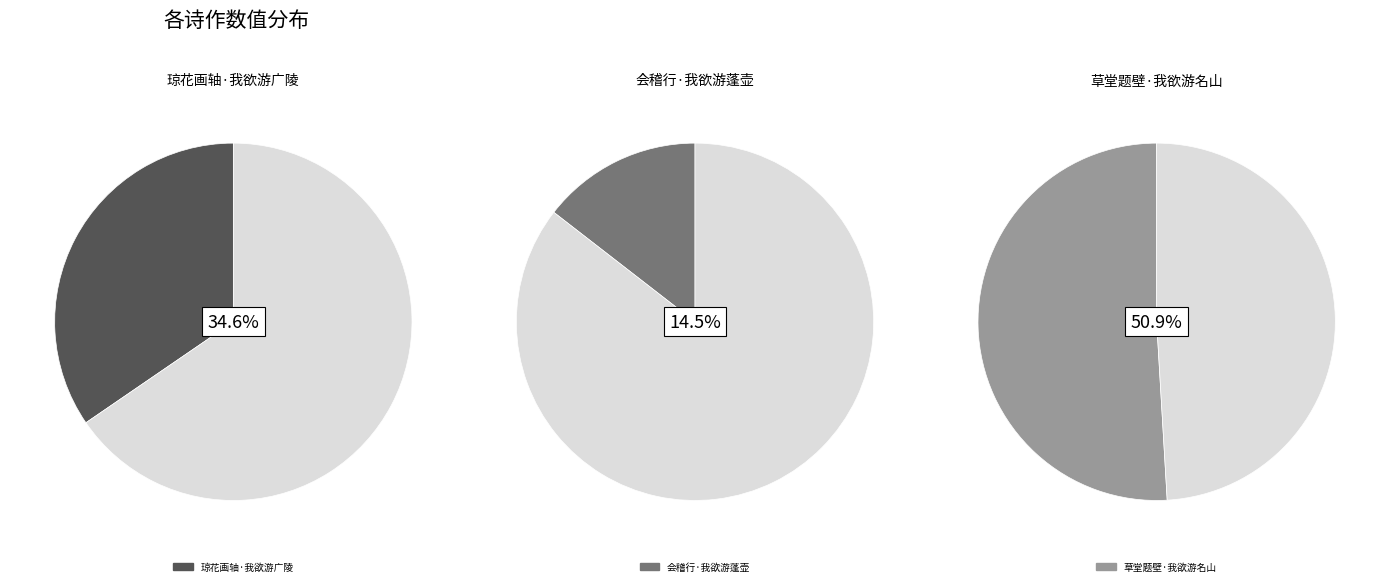

To the nearest percent, what is the combined percentage of 会稽行·我欲游蓬壶 and 草堂题壁·我欲游名山?

65%